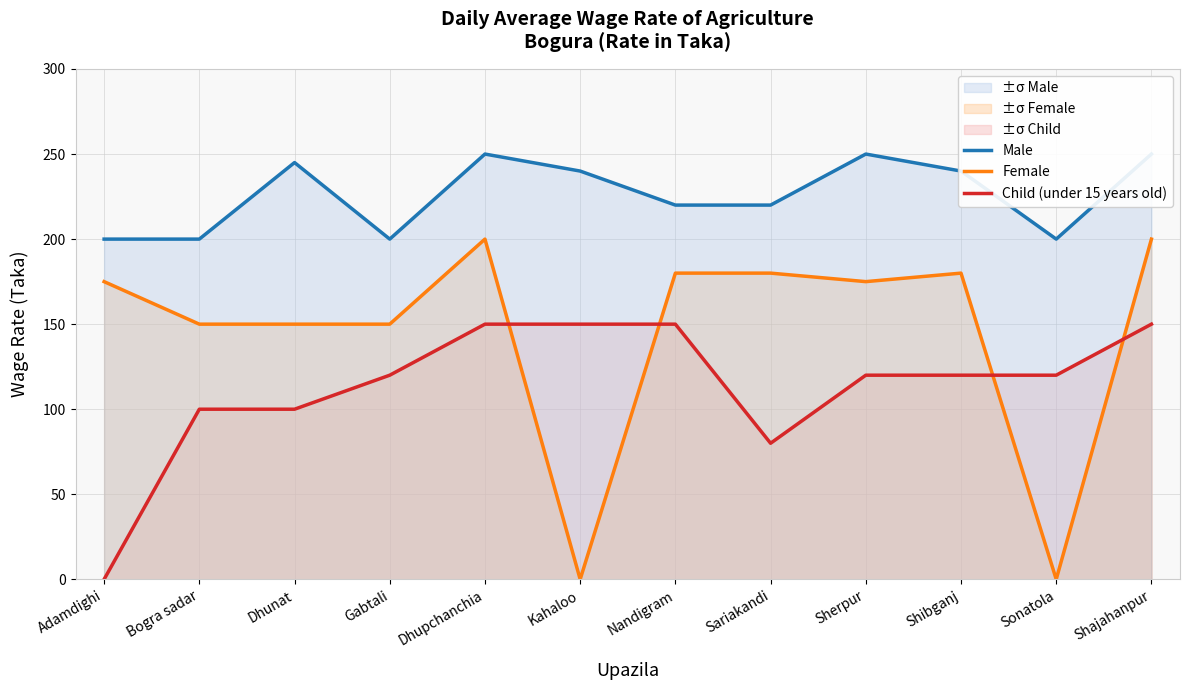

What is the average value of the Child (under 15 years old) series?

113